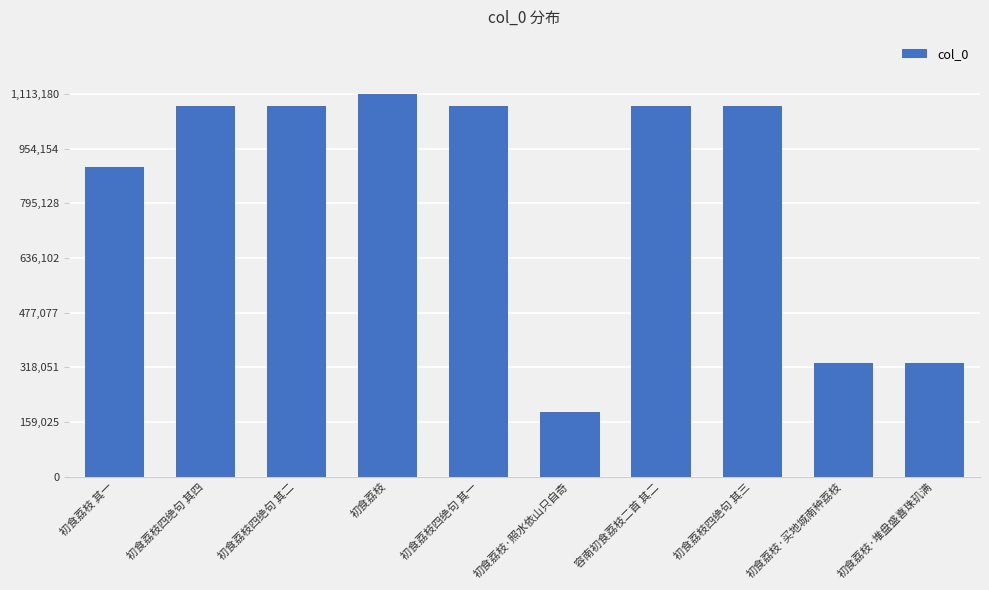

How many values are below 1078327?

5